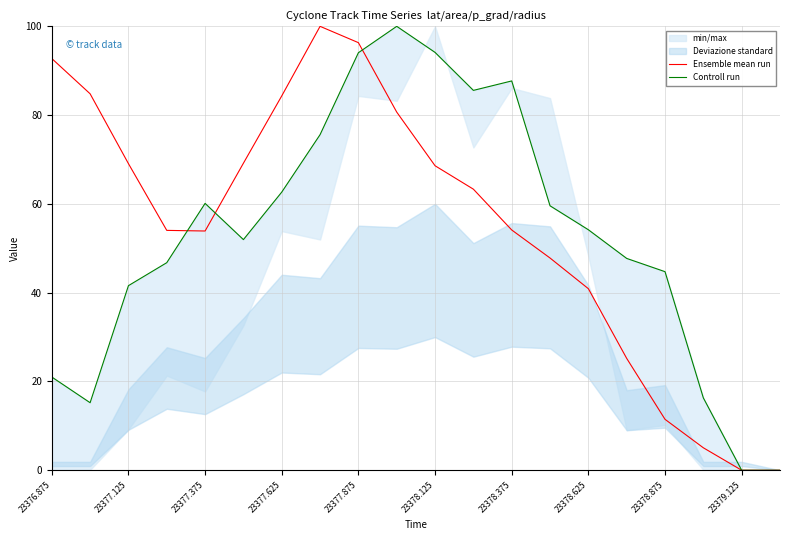

The value of Ensemble mean run at 23378.625 is 40.9. True or false?

True